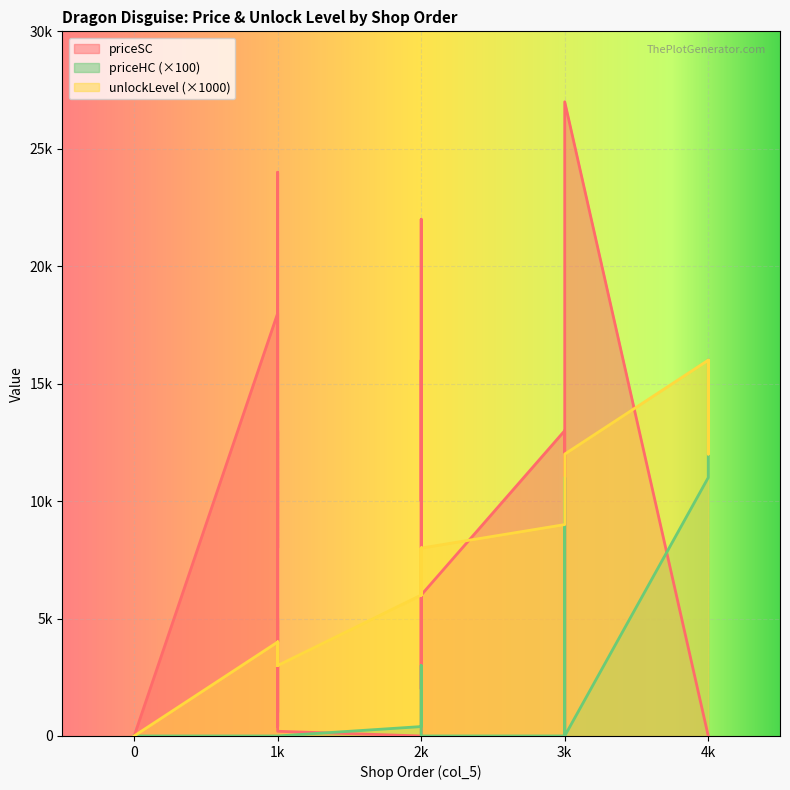

The priceHC series shows -106 at 0. True or false?

False